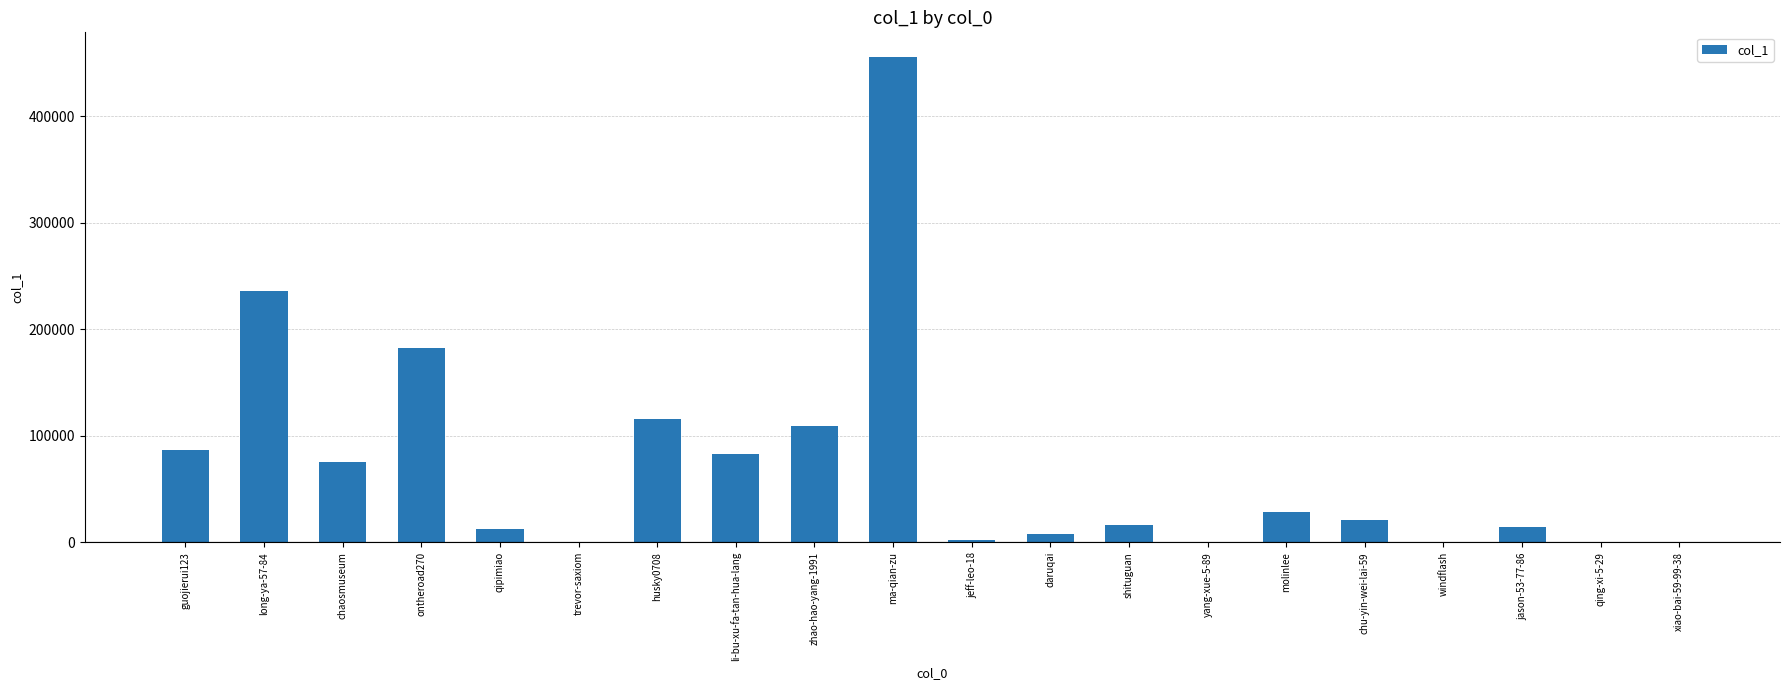

True or false: the data shows 130691 at long-ya-57-84.

False